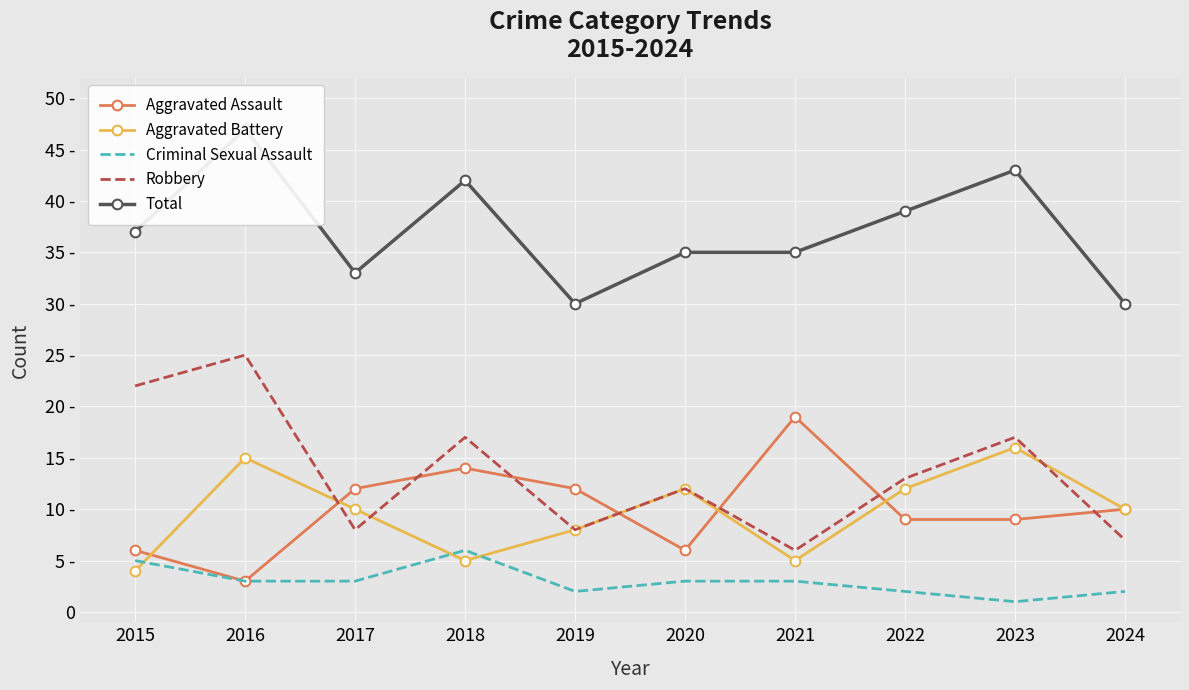

At how many categories does at least one series exceed 8?

10